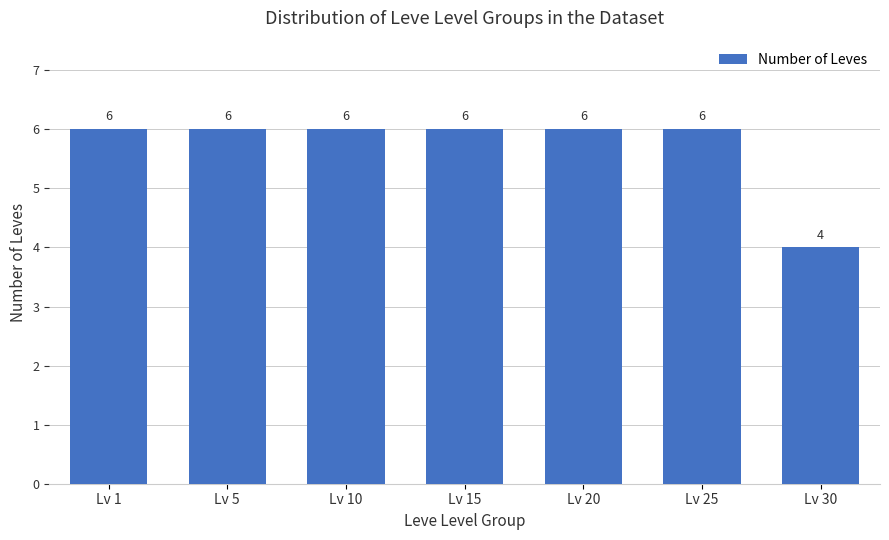

What is the value of the 1st bar from the left?

6